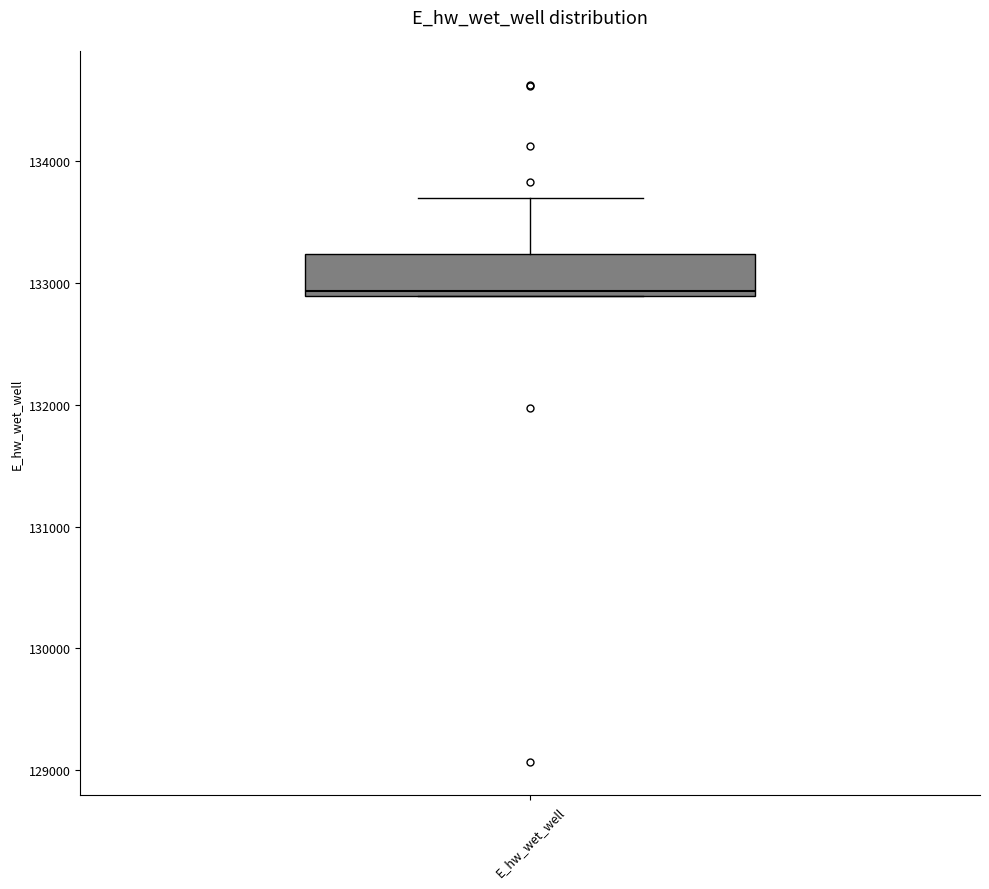

Read this box plot against the y-axis: the position of the median line, the range covered by the box, and the ends of both whiskers. The values are not printed on the chart, so give them approximately, as read against the axis.

median 132900 (just above the box's lower edge), box 132900 to 133200, whiskers 132900 to 133700